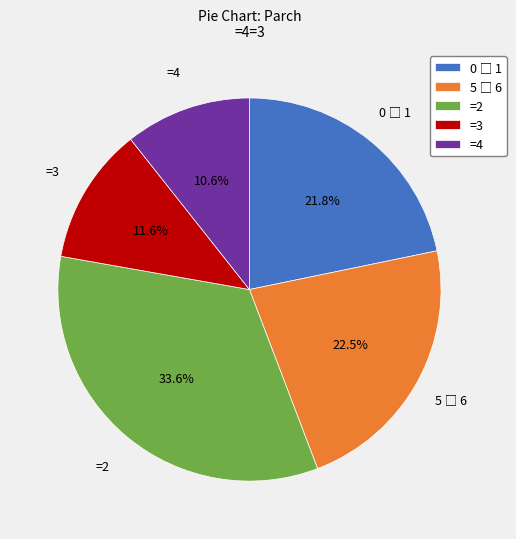

Which slice is the largest?

=2